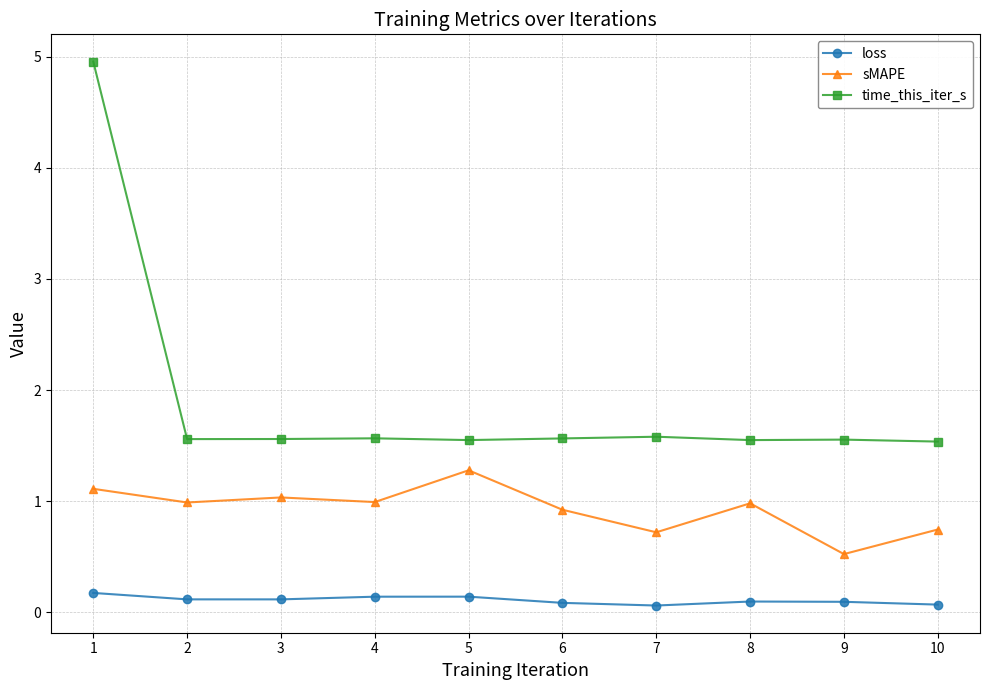

True or false: time_this_iter_s has a value of 2.7 at 3.

False